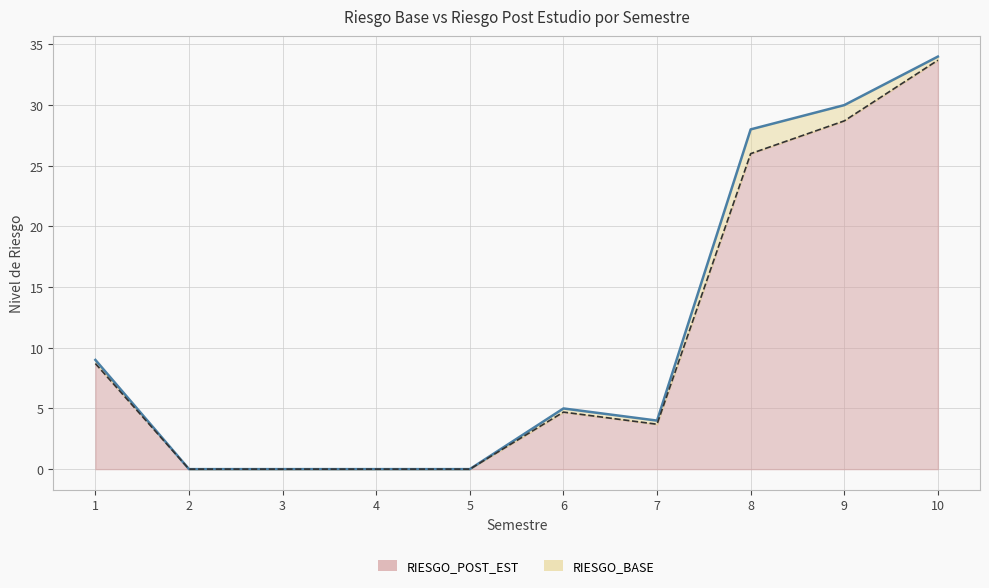

True or false: RIESGO_BASE and RIESGO_POST_EST intersect in this chart.

False